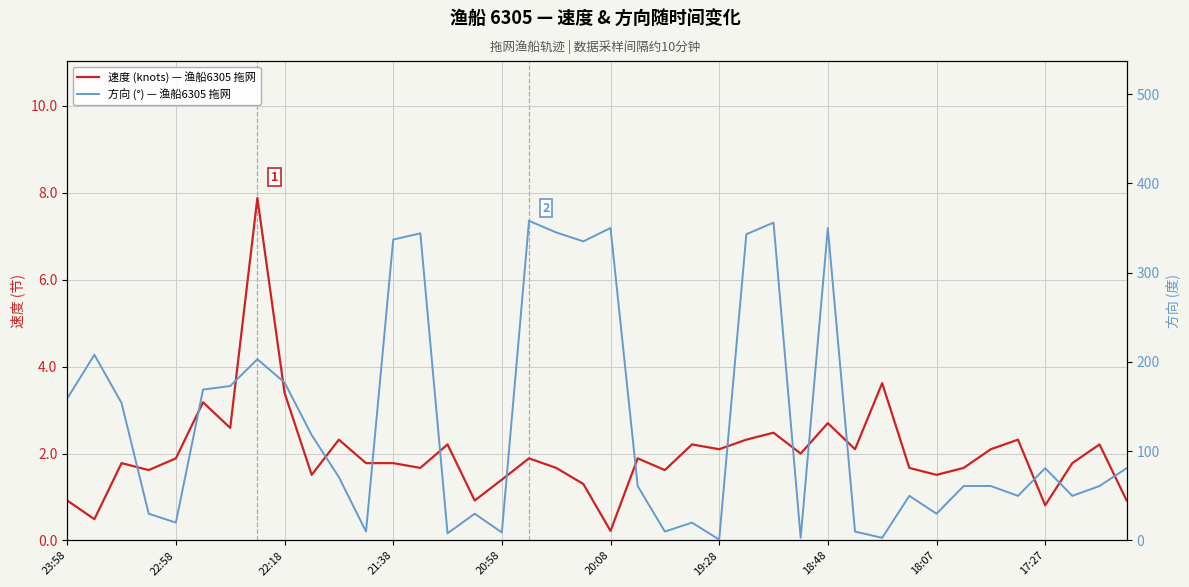

How many lines are shown in the chart?

2